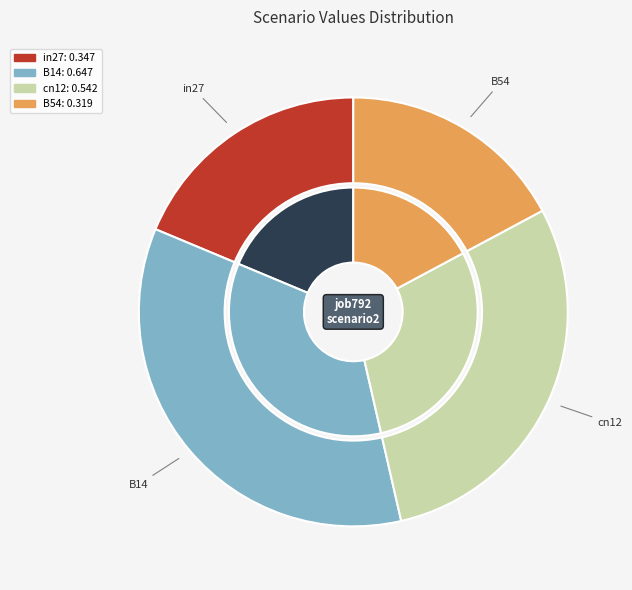

What percentage is the B14 slice, to the nearest percent?

35%